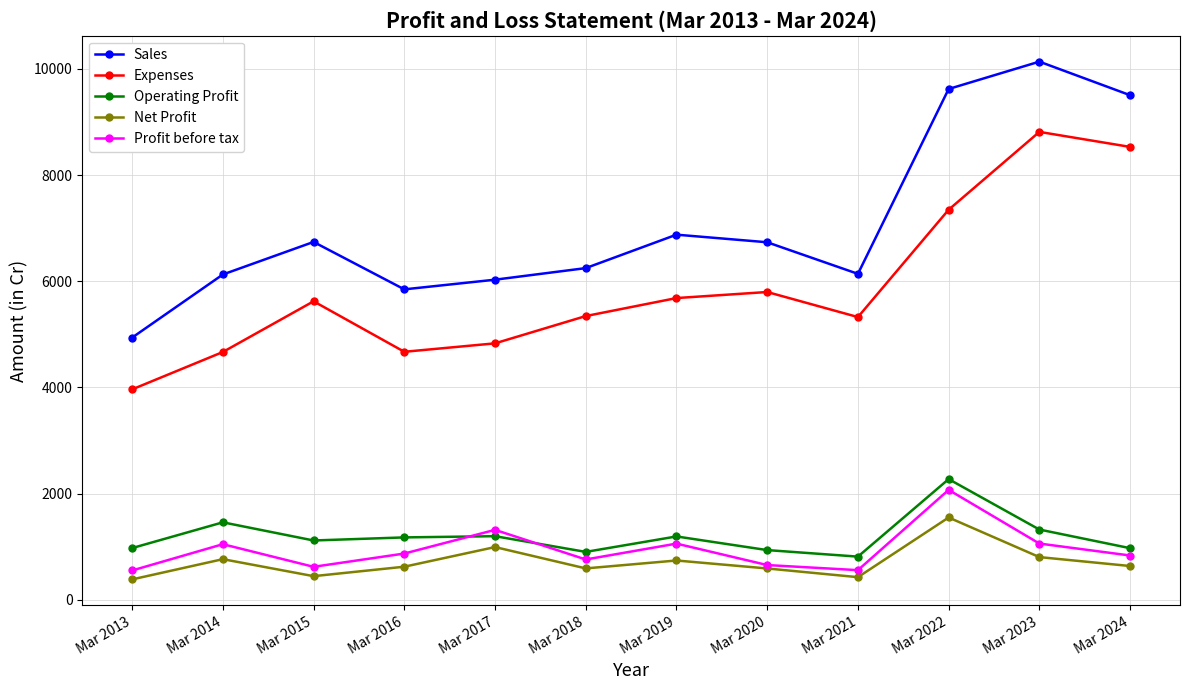

What is the total value across all series at Mar 2019?

15556